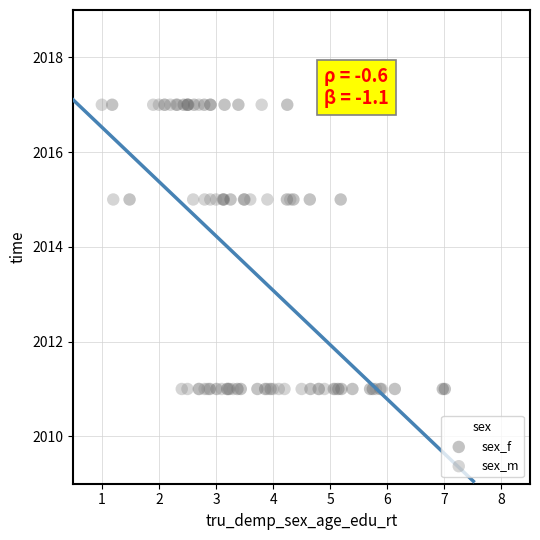

What are all the series names shown in the legend?

sex_f, sex_m